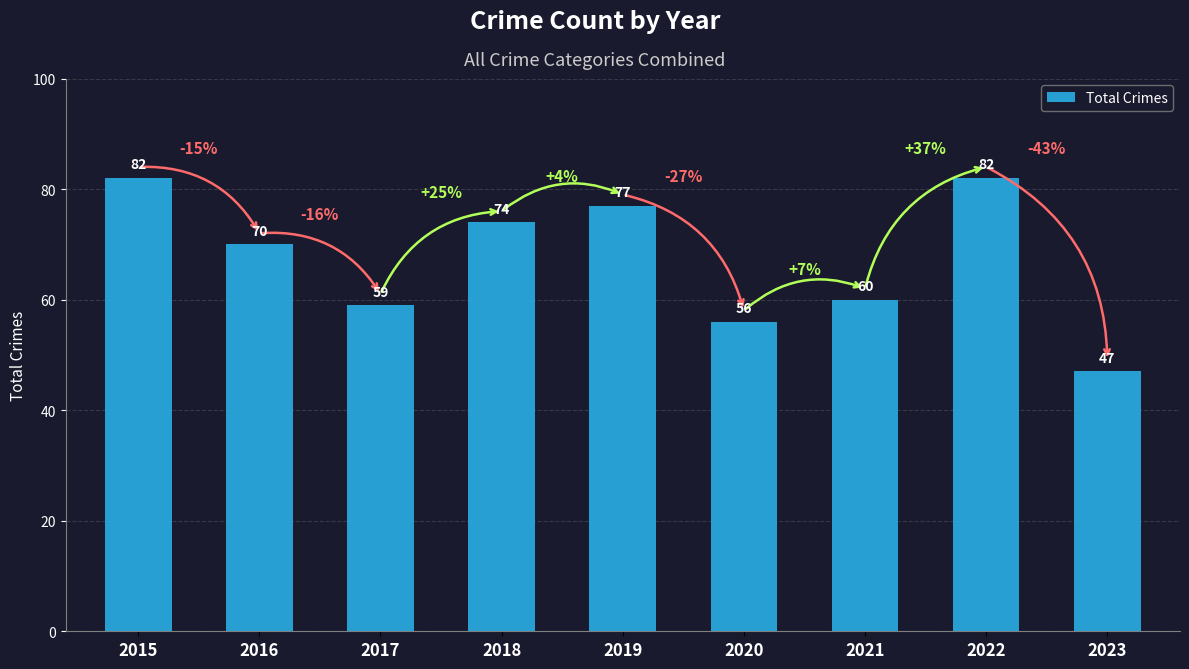

What value does the data have at 2018?

74